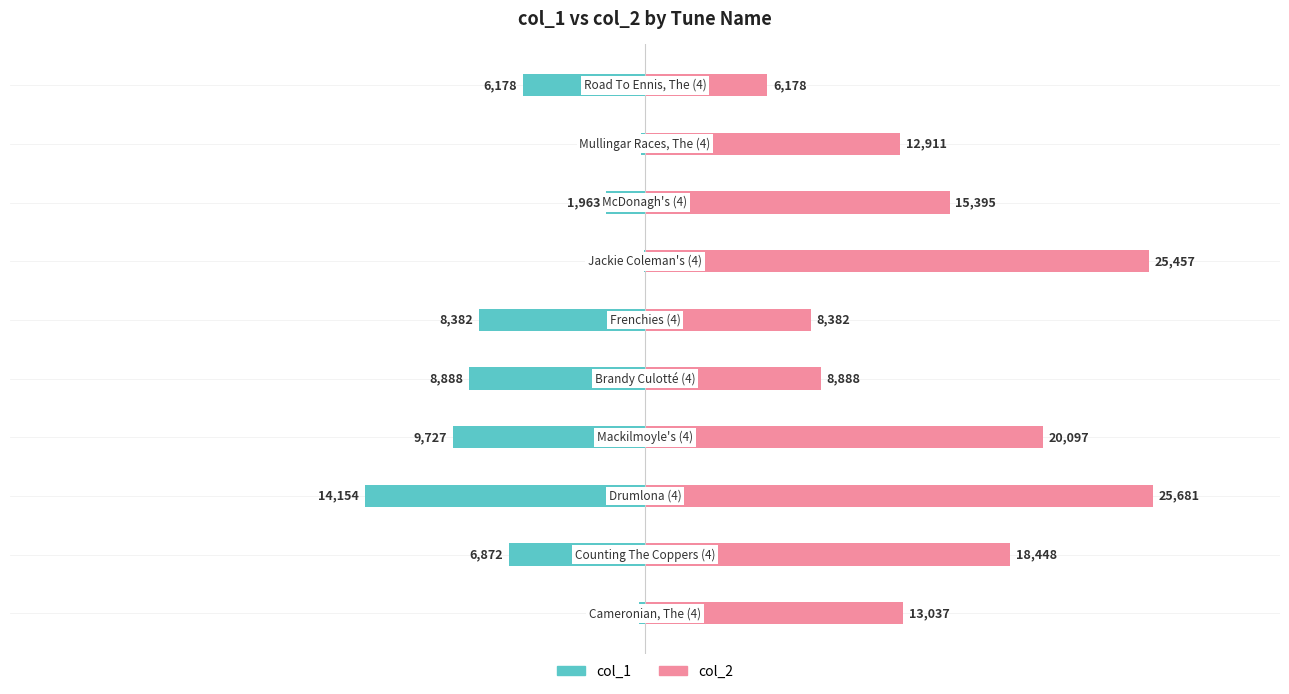

Reading left to right, transcribe all the data shown in this chart.

col_1: -284	-6872	-14154	-9727	-8888	-8382	-50	-1963	-225	-6178
col_2: 13037	18448	25681	20097	8888	8382	25457	15395	12911	6178